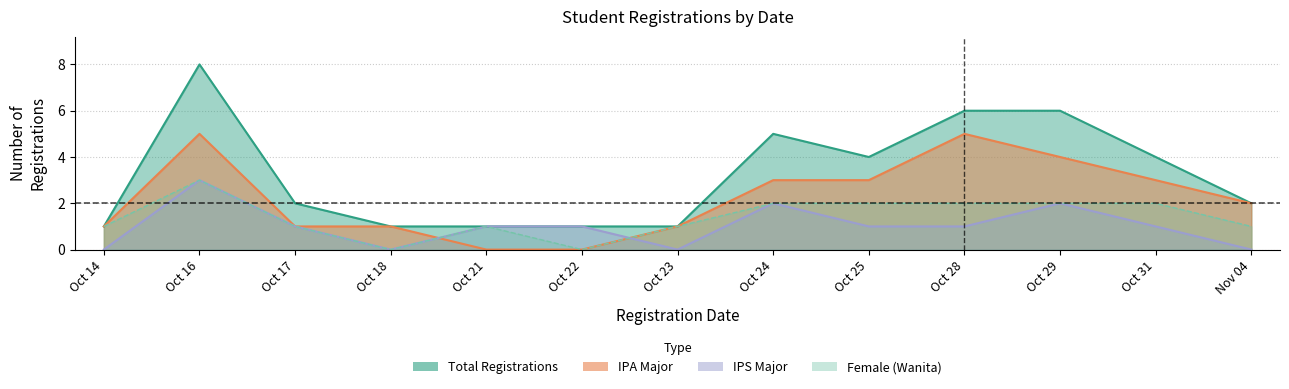

The wanita series shows 1 at Oct 28. True or false?

False